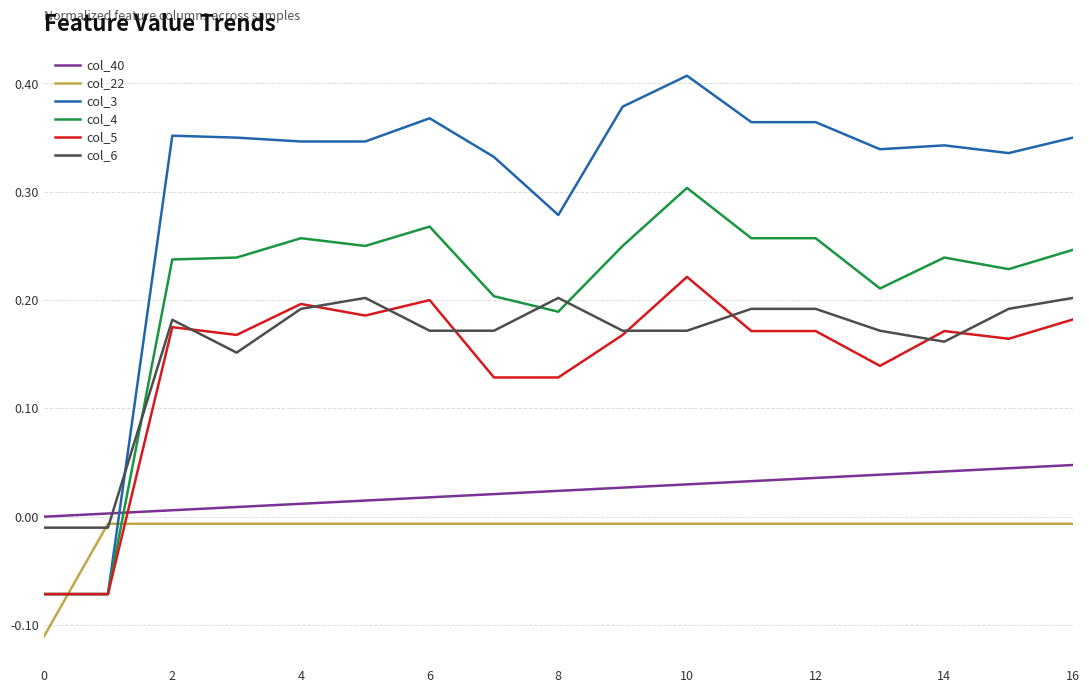

Which series has the largest total across all categories?

col_3